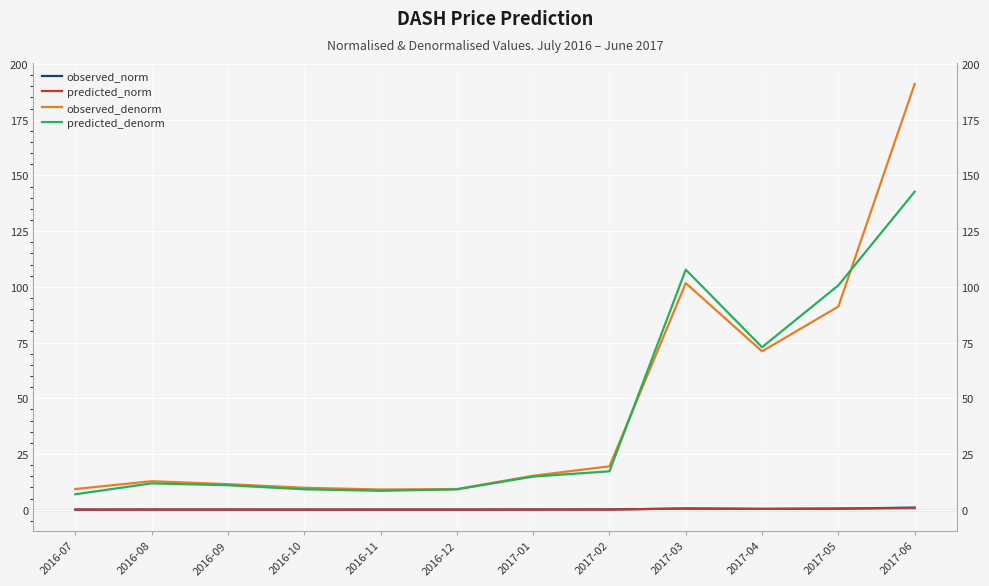

Where is predicted_norm nearest to the value 0?

2016-07